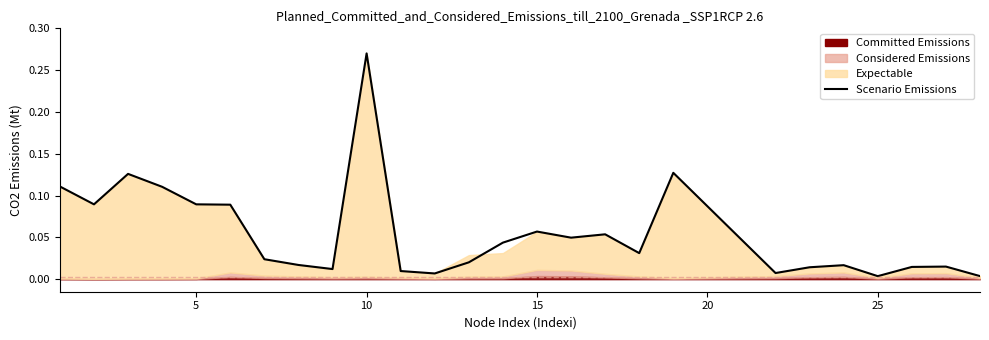

What is the sum of all values?

1.4